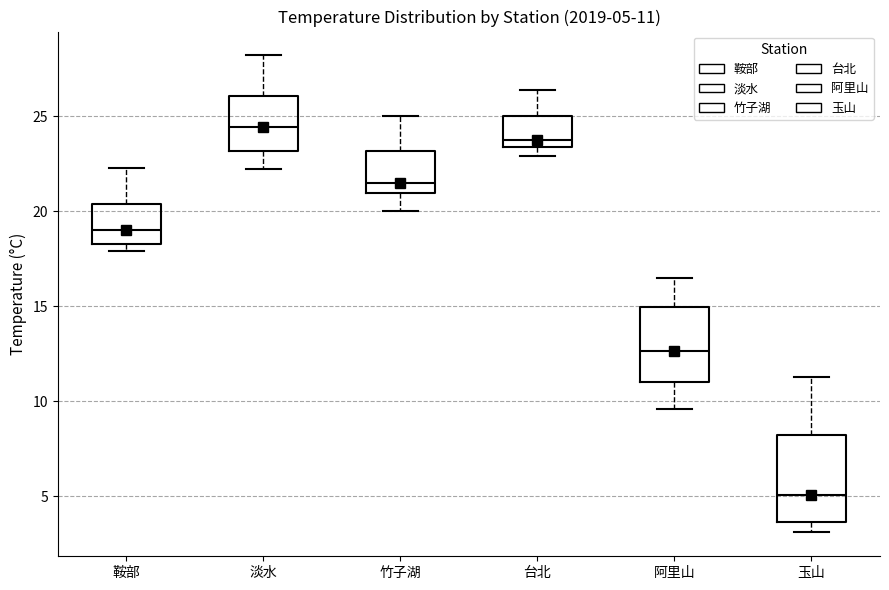

Which box's median line is the highest?

淡水